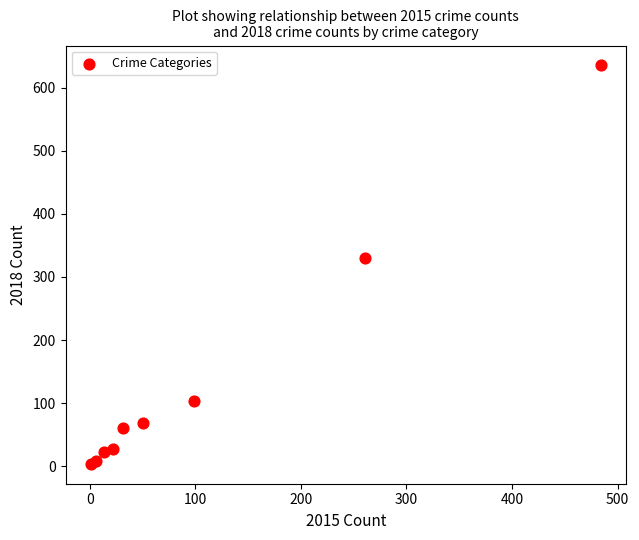

What Y value in the scatter plot is closest to 319?

330